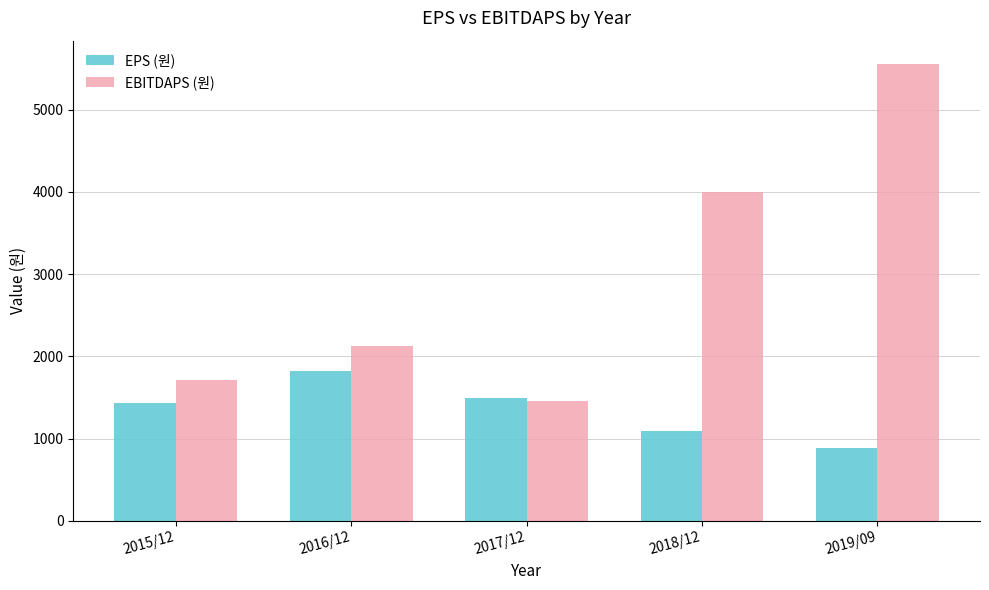

At which category is the sum across all series the highest?

2019/09